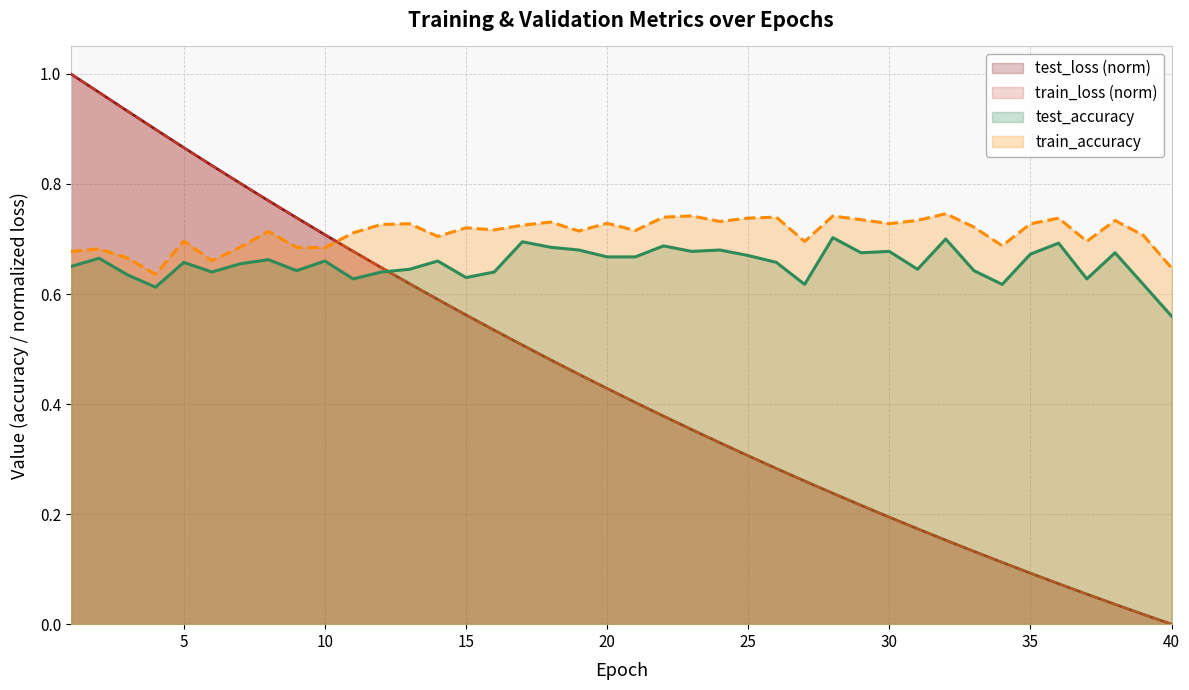

True or false: train_accuracy and test_accuracy intersect in this chart.

False